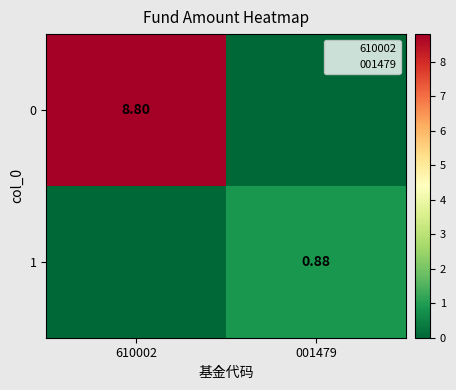

List the series in order of their overall mean, lowest first.

1, 0